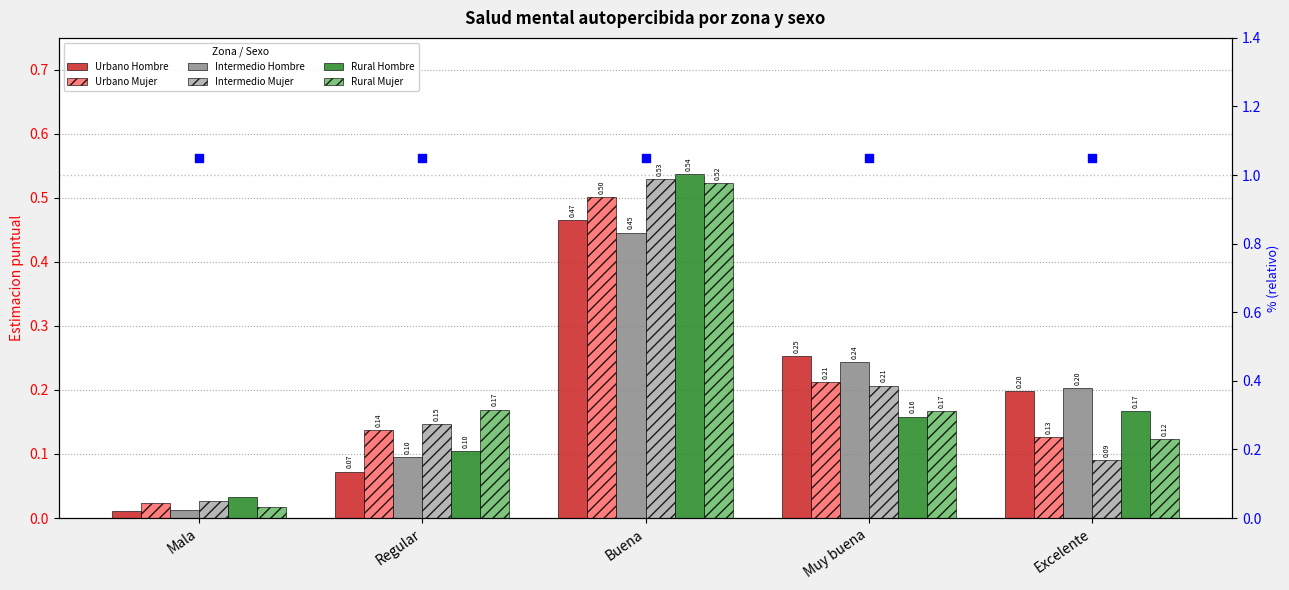

At how many categories does at least one series exceed 0?

5